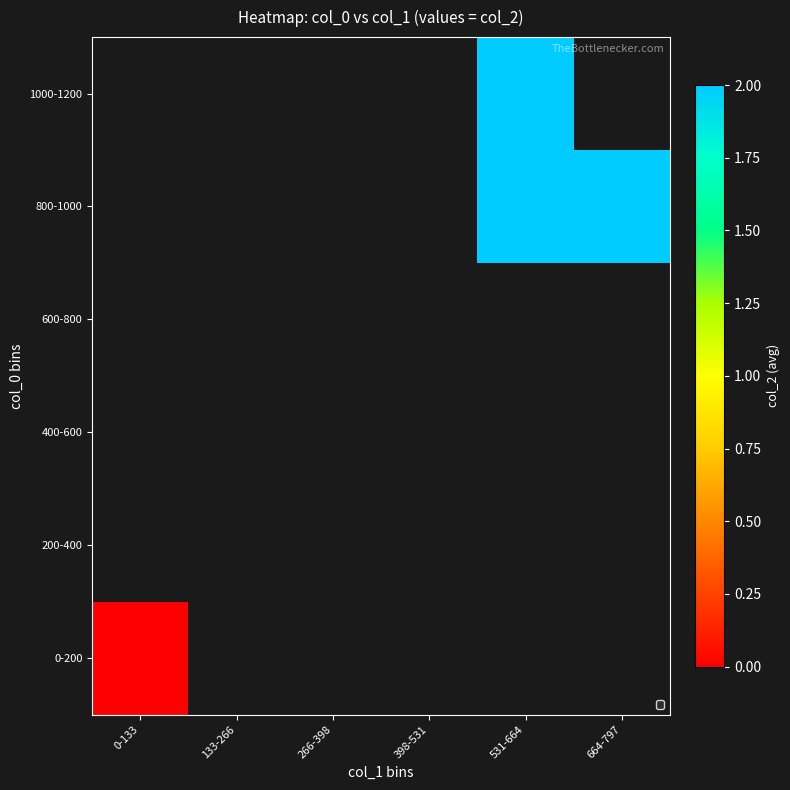

Count the number of categories in the chart.

6